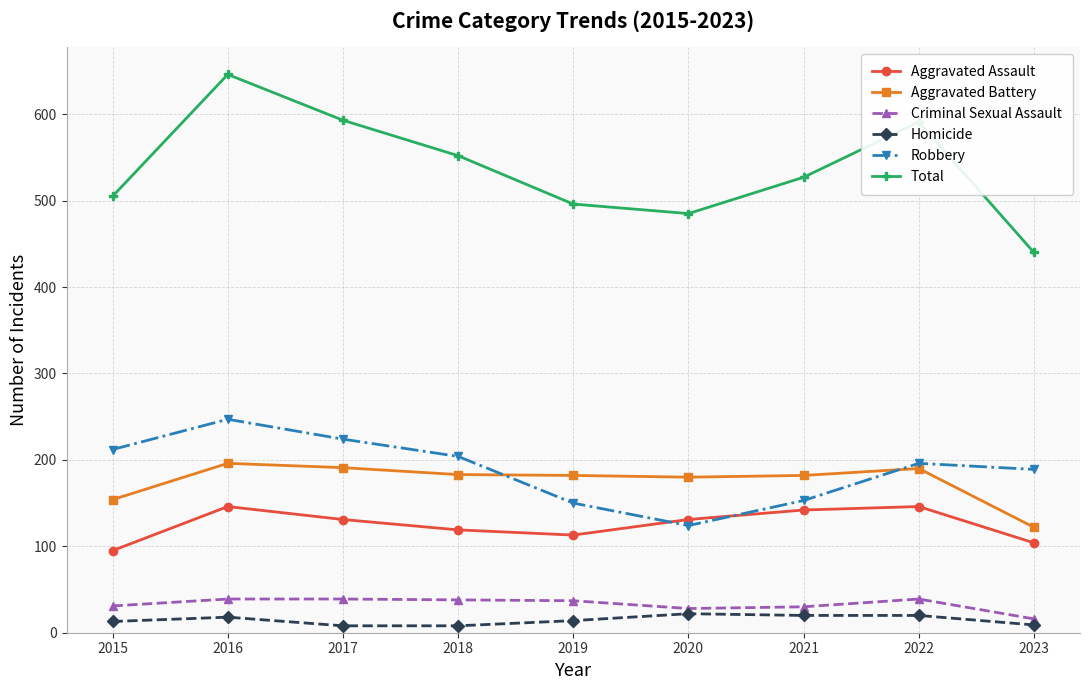

At 2023, list the series in order from largest to smallest.

Total, Robbery, Aggravated Battery, Aggravated Assault, Criminal Sexual Assault, Homicide